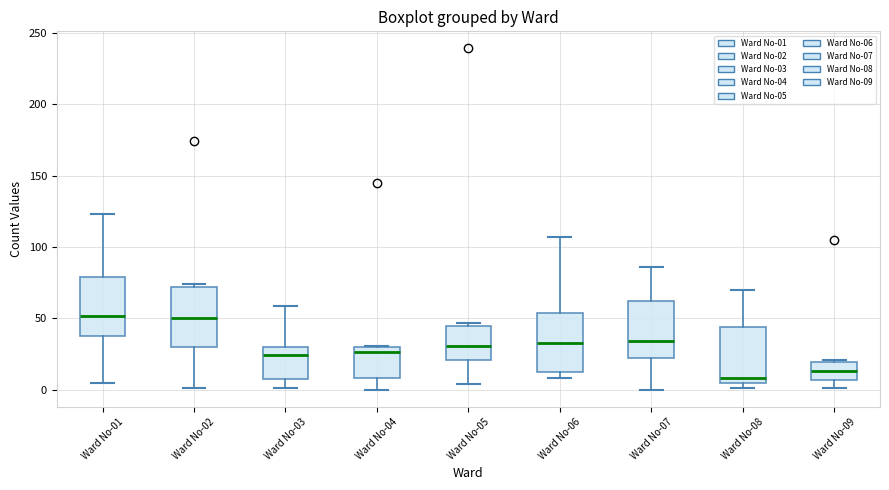

Reading left to right, read every box against the y-axis: the position of its median line, the range the box covers, and the ends of its whiskers. The values are not printed on the chart, so give them approximately, as read against the axis.

Ward No-01: median 50, box 40 to 80, whiskers 5 to 125
Ward No-02: median 50, box 30 to 70, whiskers 0 to 75
Ward No-03: median 25, box 10 to 30, whiskers 0 to 60
Ward No-04: median 25, box 10 to 30, whiskers 0 to 30
Ward No-05: median 30, box 20 to 45, whiskers 5 to 45 (just above the box's upper edge)
Ward No-06: median 35, box 15 to 55, whiskers 10 to 105
Ward No-07: median 35, box 20 to 60, whiskers 0 to 85
Ward No-08: median 10, box 5 to 45, whiskers 0 to 70
Ward No-09: median 15, box 5 to 20, whiskers 0 to 20